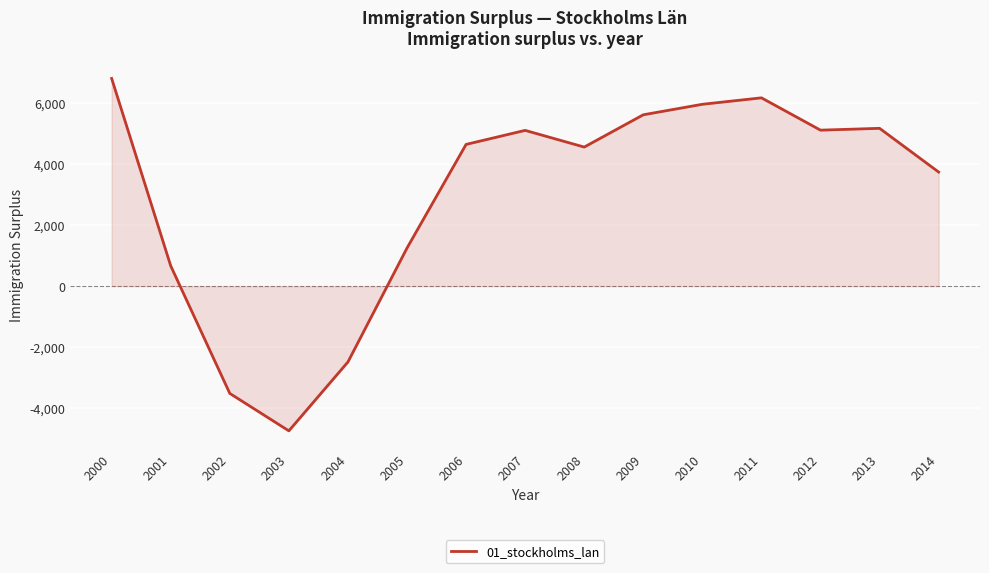

True or false: the data shows 2610 at 2007.

False